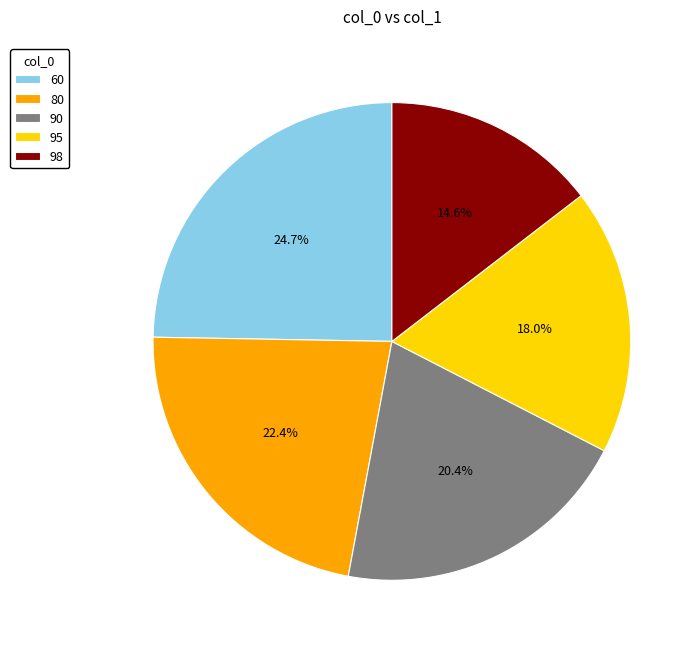

Which category has the smallest portion of the pie?

98